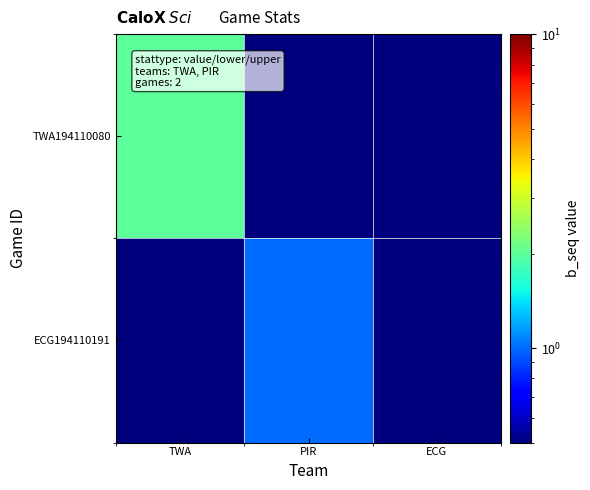

Reading left to right, list all the values displayed in this chart.

TWA194110080: TWA=2.0	PIR=0.5	ECG=0.5
ECG194110191: TWA=0.5	PIR=1.0	ECG=0.5